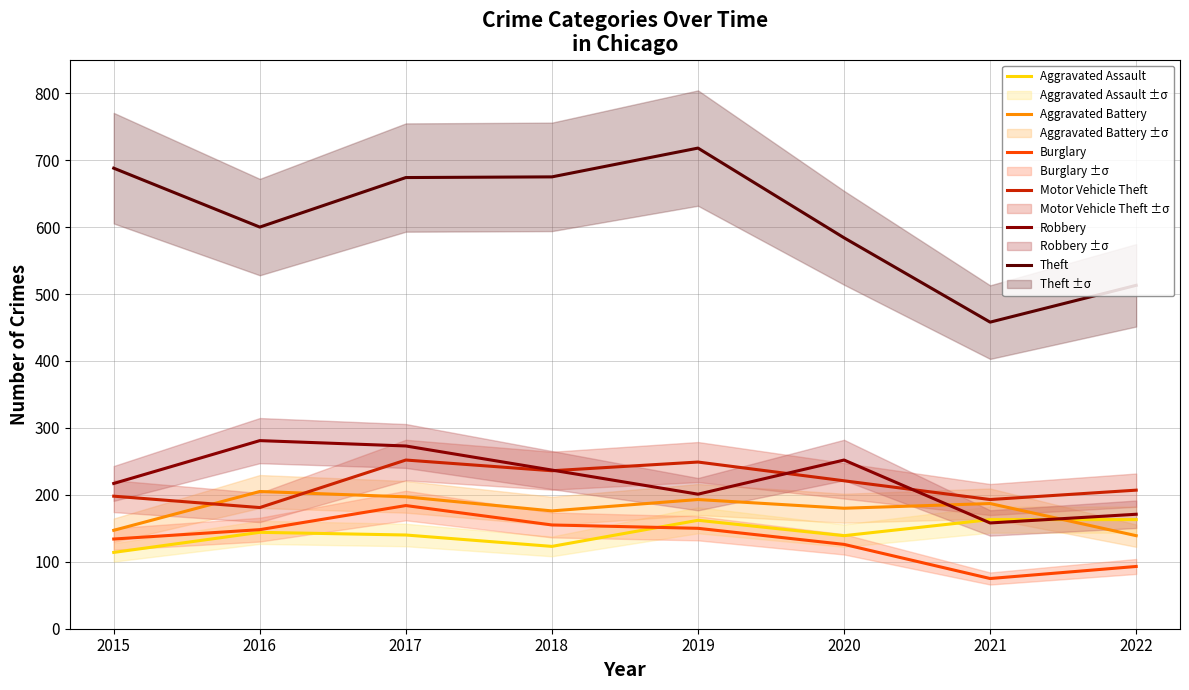

The value of Motor Vehicle Theft at 2015 is 337. True or false?

False